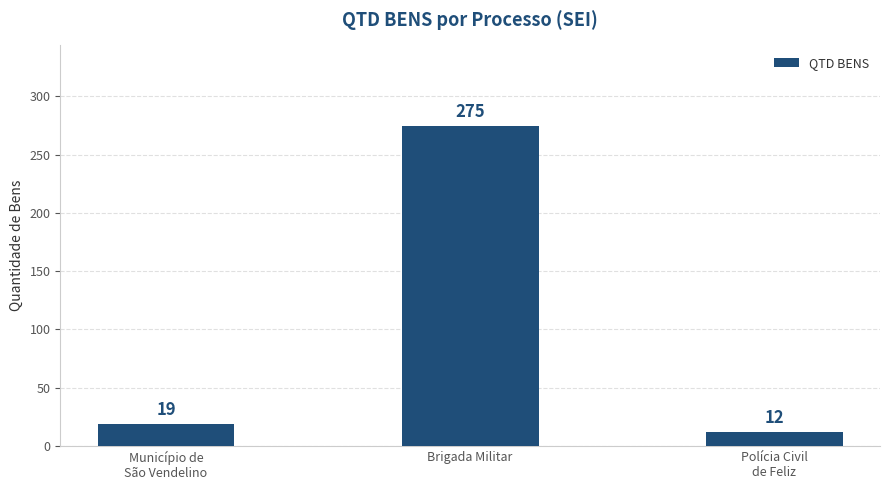

Read the value at Brigada Militar, to the nearest 5.

275